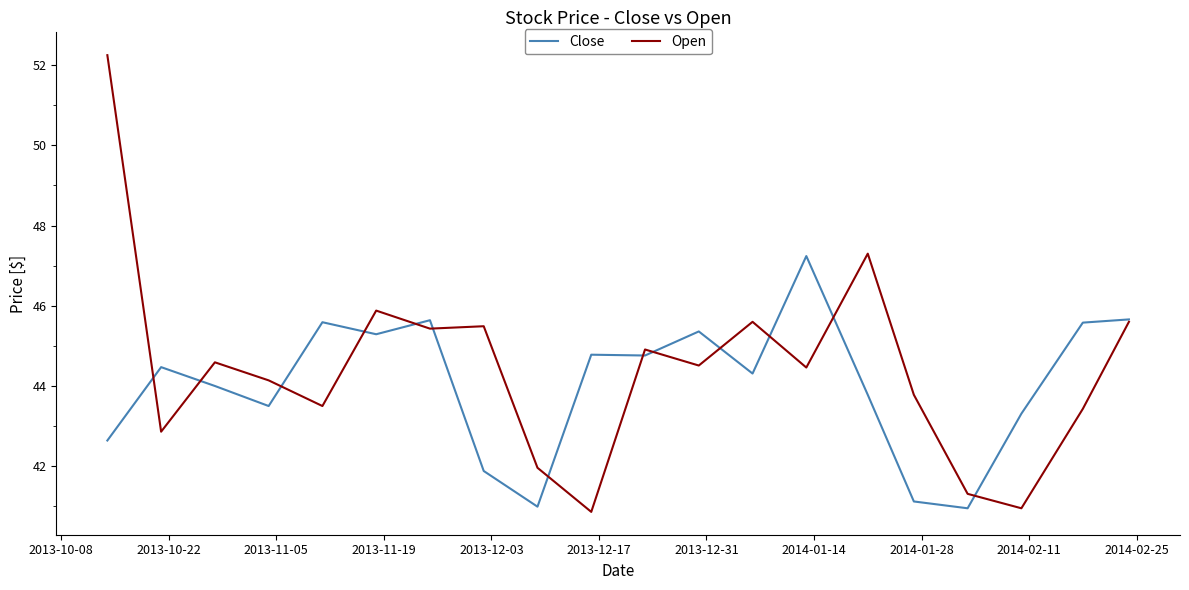

Rank the series by their maximum value, from highest to lowest.

Open, Close